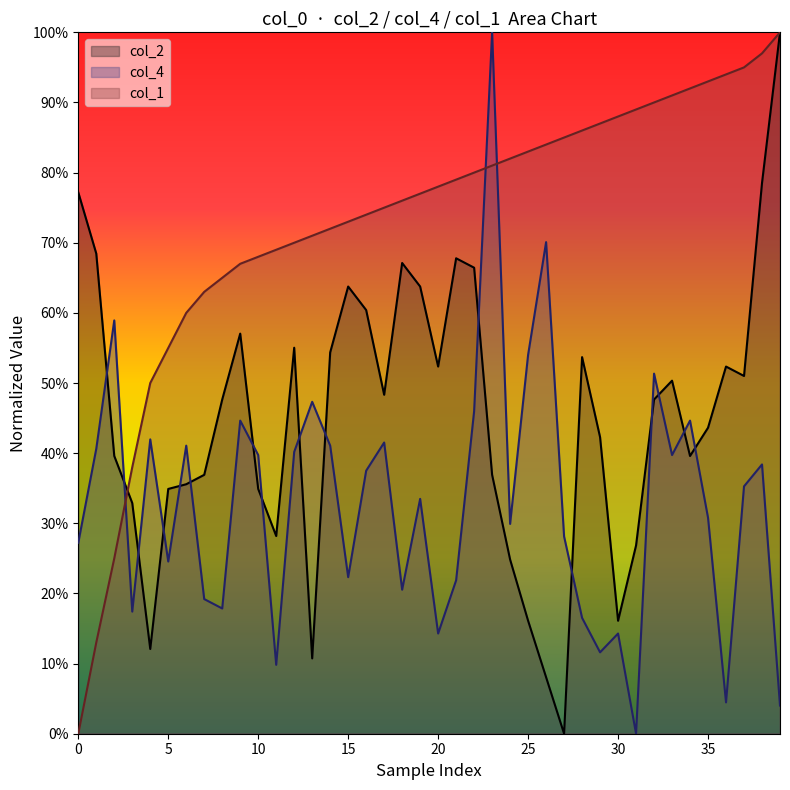

Rank the series by their average value, from lowest to highest.

col_4, col_2, col_1